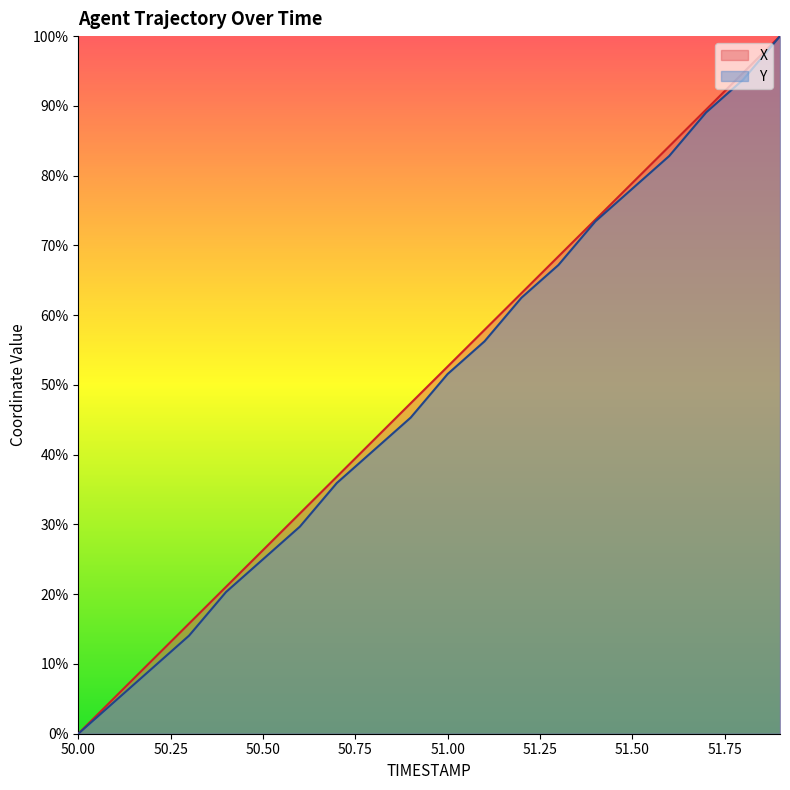

What are all the series names shown in the legend?

X, Y